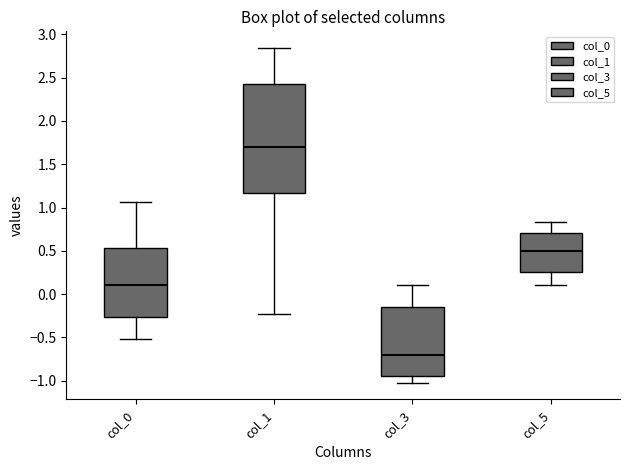

Where is the lower edge of the box for col_3 on the y-axis? The values are not printed on the chart, so give them approximately, as read against the axis.

-0.95